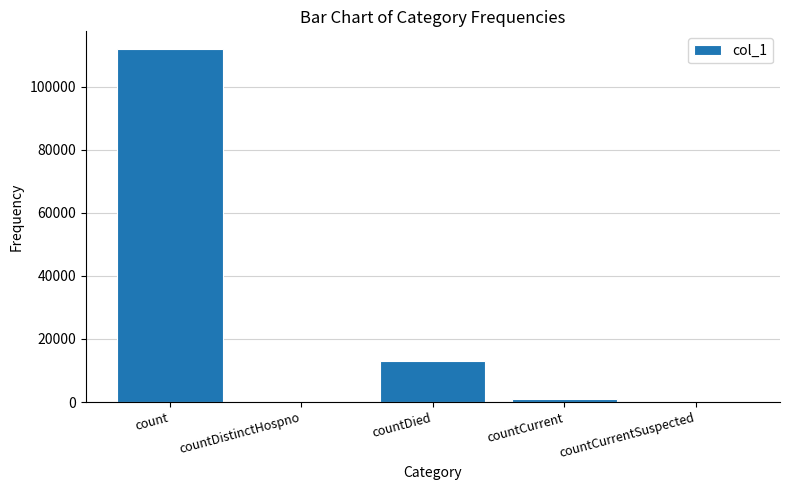

Reading left to right, what are all the values shown in this chart?

count=111919	countDistinctHospno=0	countDied=13114	countCurrent=977	countCurrentSuspected=0